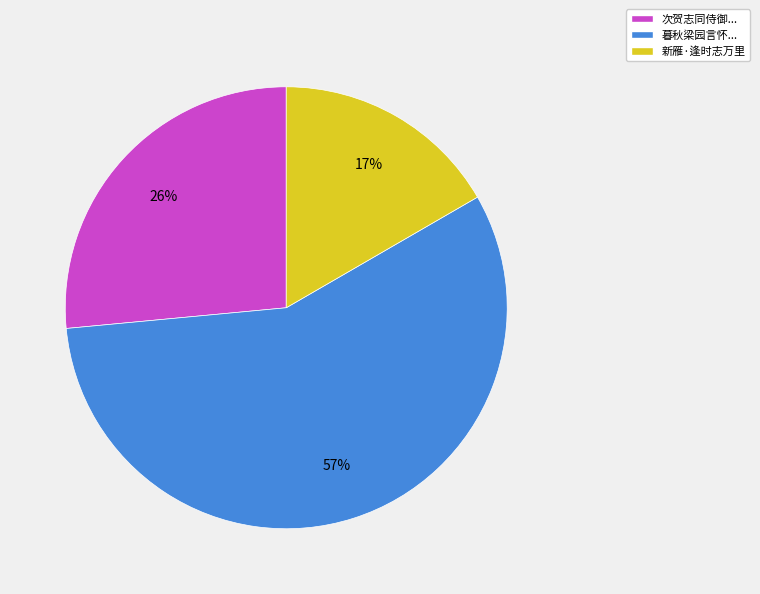

True or false: 次贺志同侍御... accounts for 18% of the total.

False